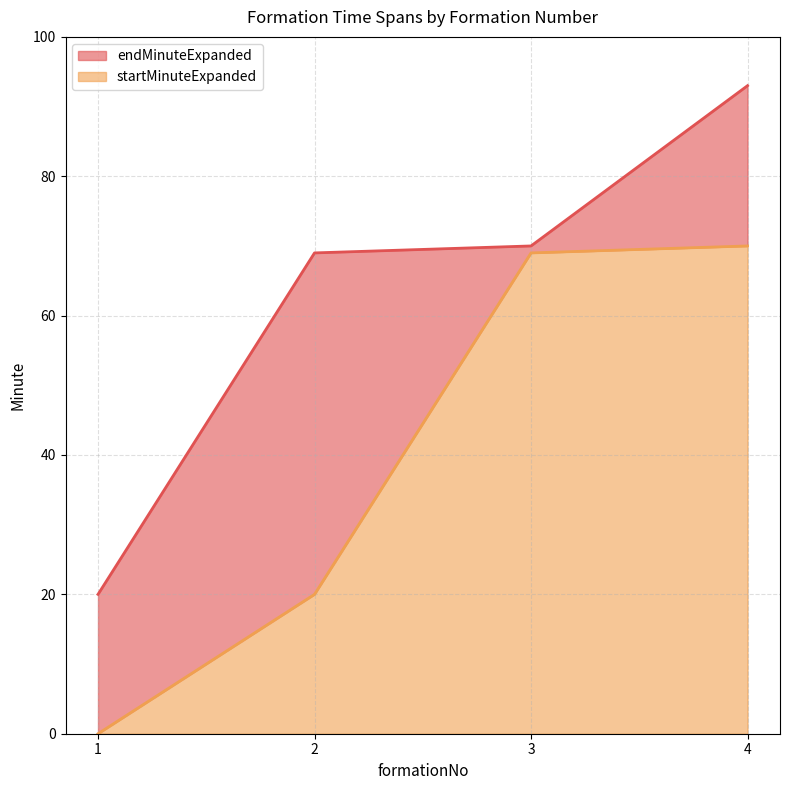

What is the difference between the maximum and minimum values in the endMinuteExpanded series?

73